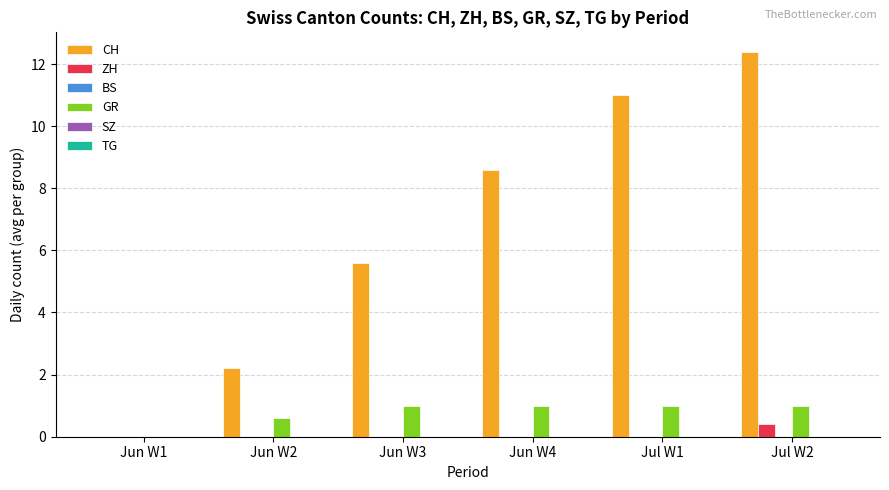

Count the number of data series in this chart.

3